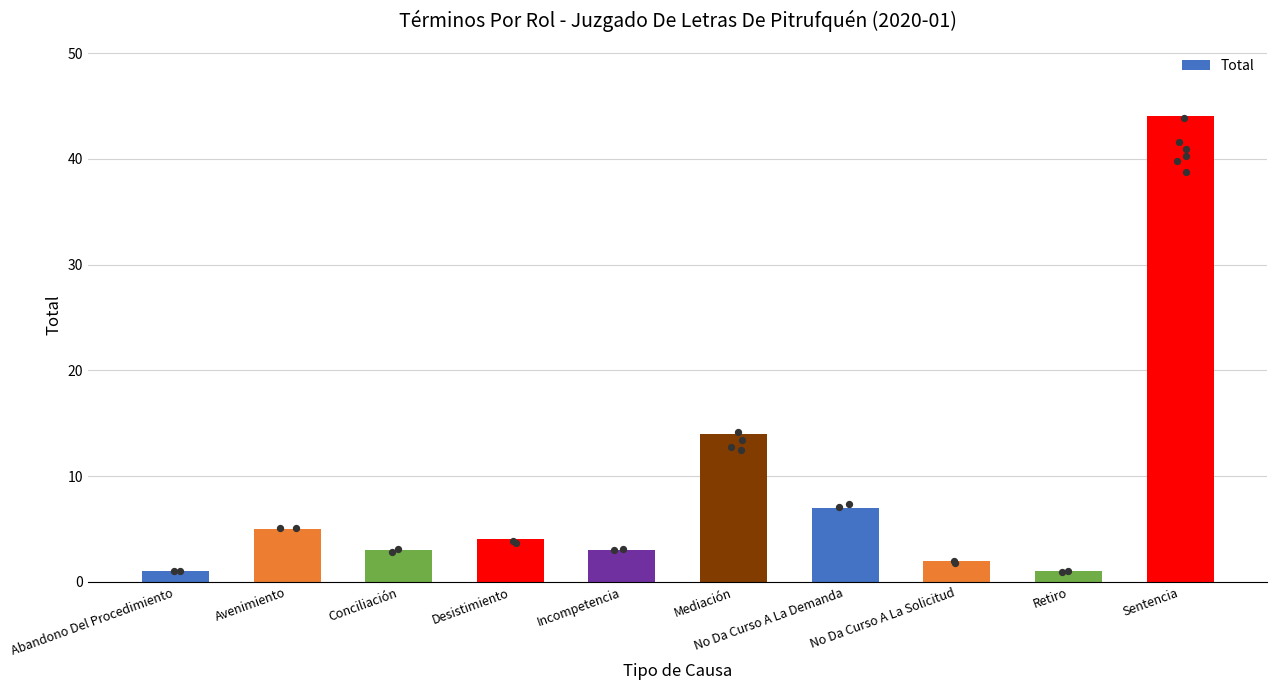

Approximately how many times larger is the value at No Da Curso A La Demanda compared to Sentencia?

0.2